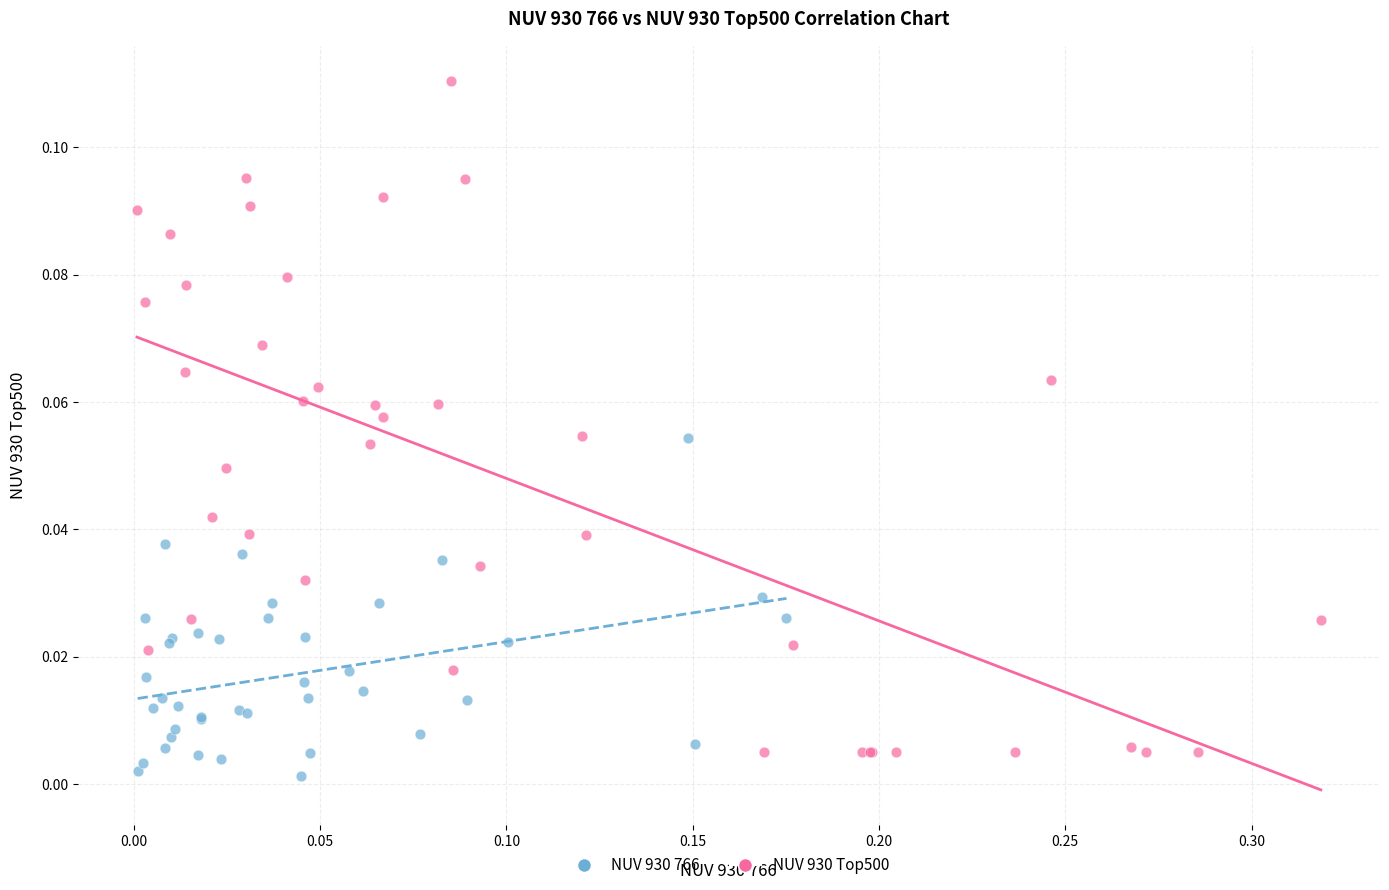

Which series has the widest spread of Y values?

NUV 930 Top500